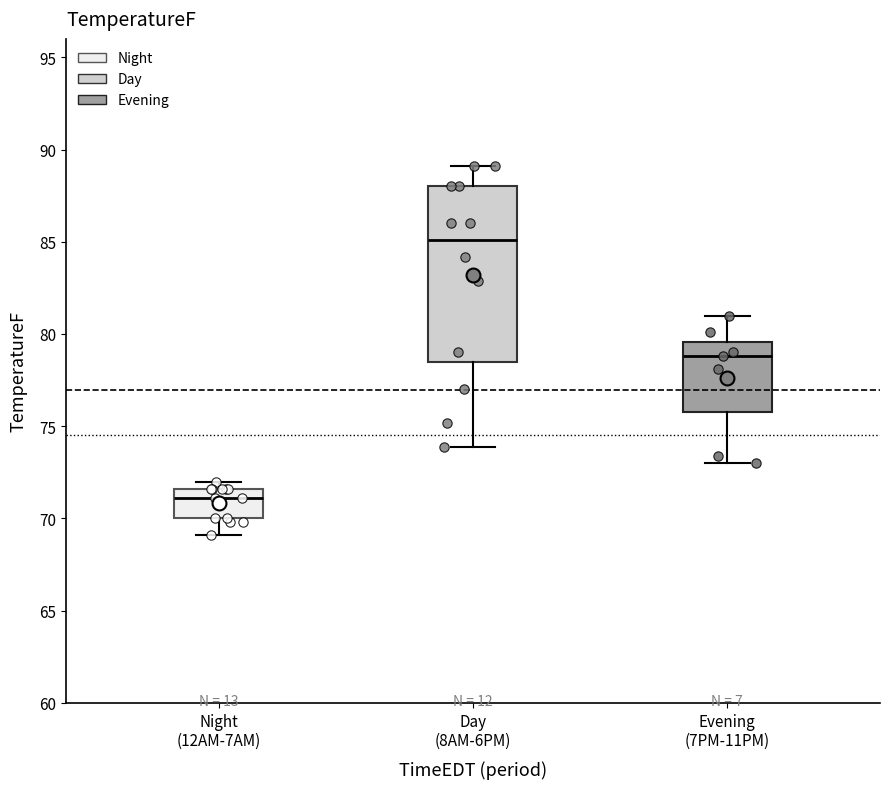

Where does the lower whisker of the box for Evening (7PM-11PM) end on the y-axis? The values are not printed on the chart, so give them approximately, as read against the axis.

73.0